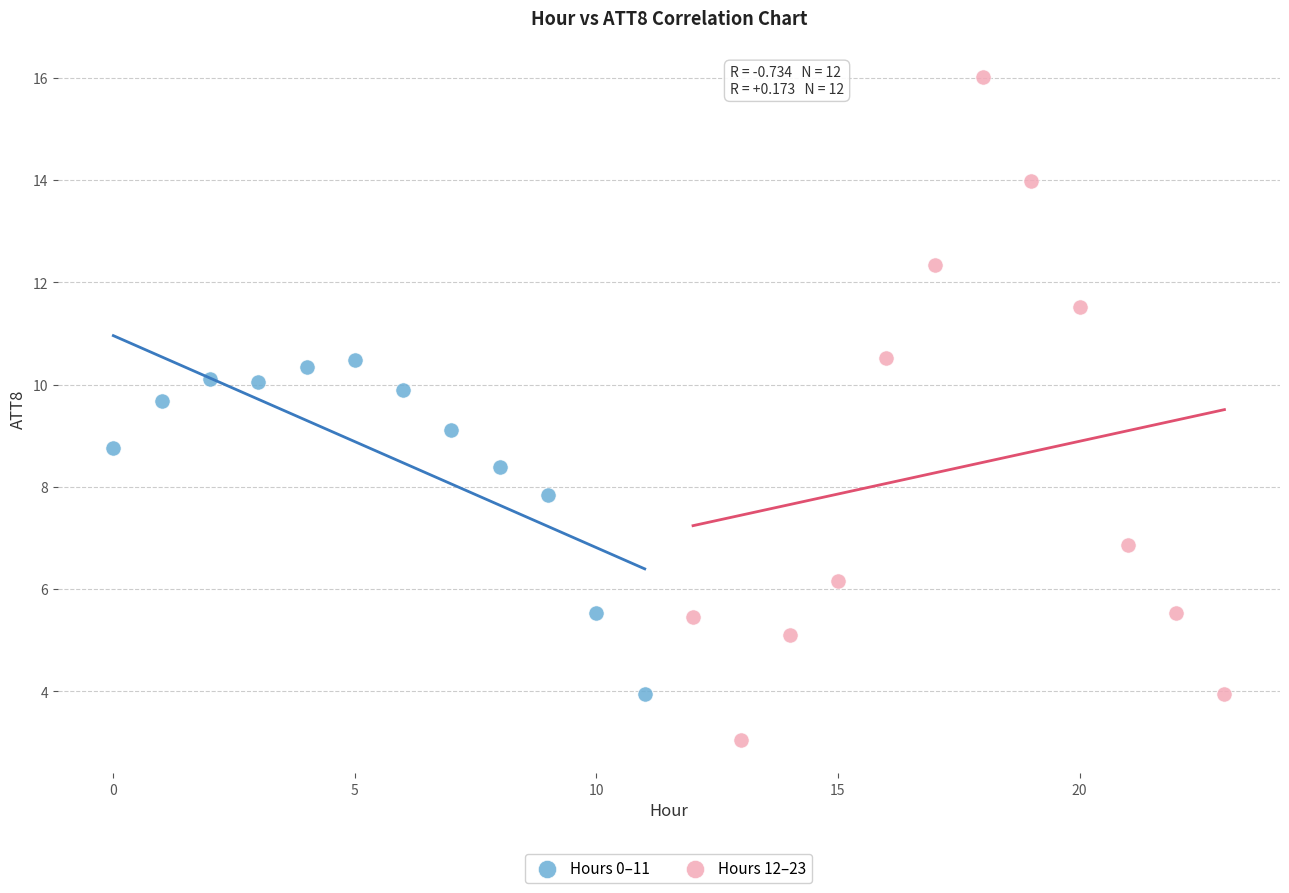

What are all the series names shown in the legend?

Hours 0–11, Hours 12–23